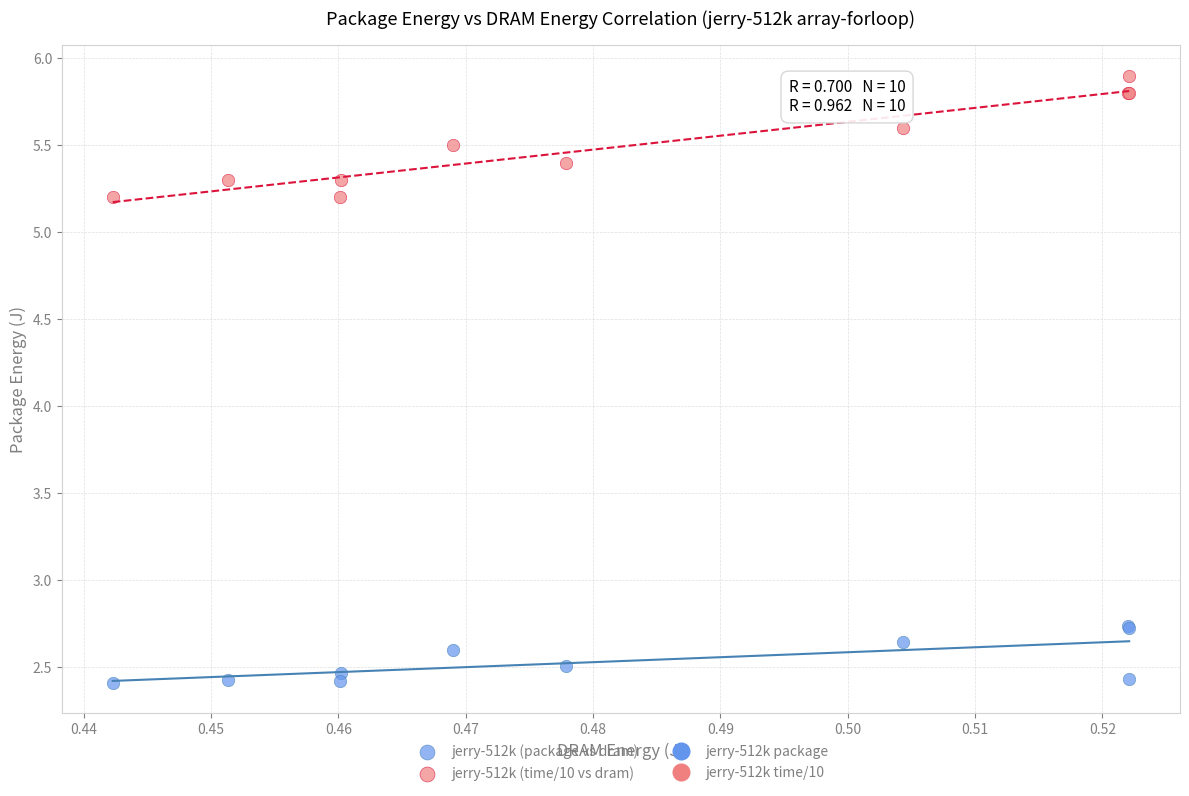

Which series has the widest spread of Y values?

jerry-512k (time/10 vs dram)